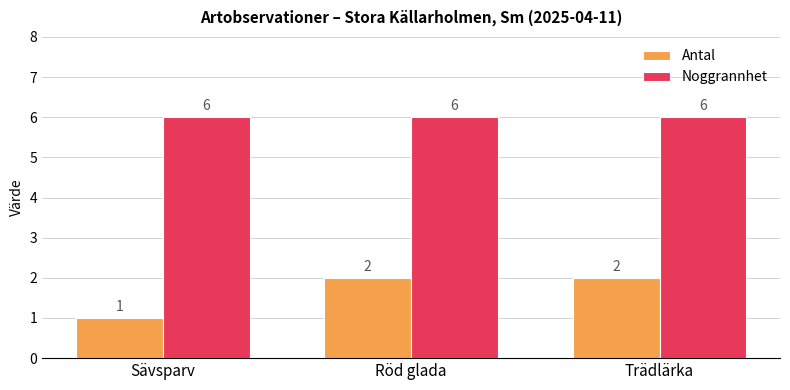

The Noggrannhet series shows 11 at Trädlärka. True or false?

False